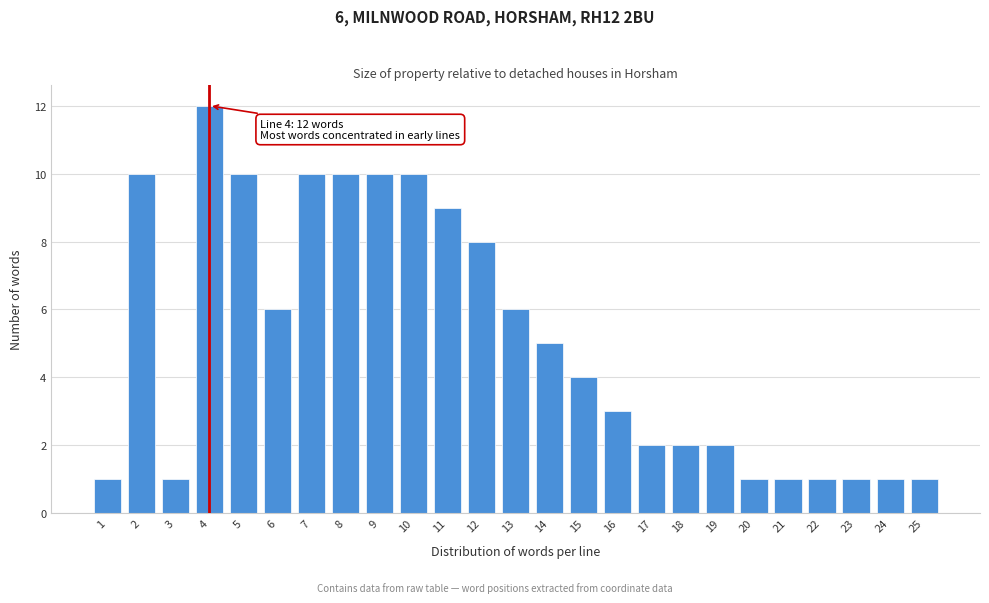

Reading left to right, extract all data points from this chart.

1	10	1	12	10	6	10	10	10	10	9	8	6	5	4	3	2	2	2	1	1	1	1	1	1